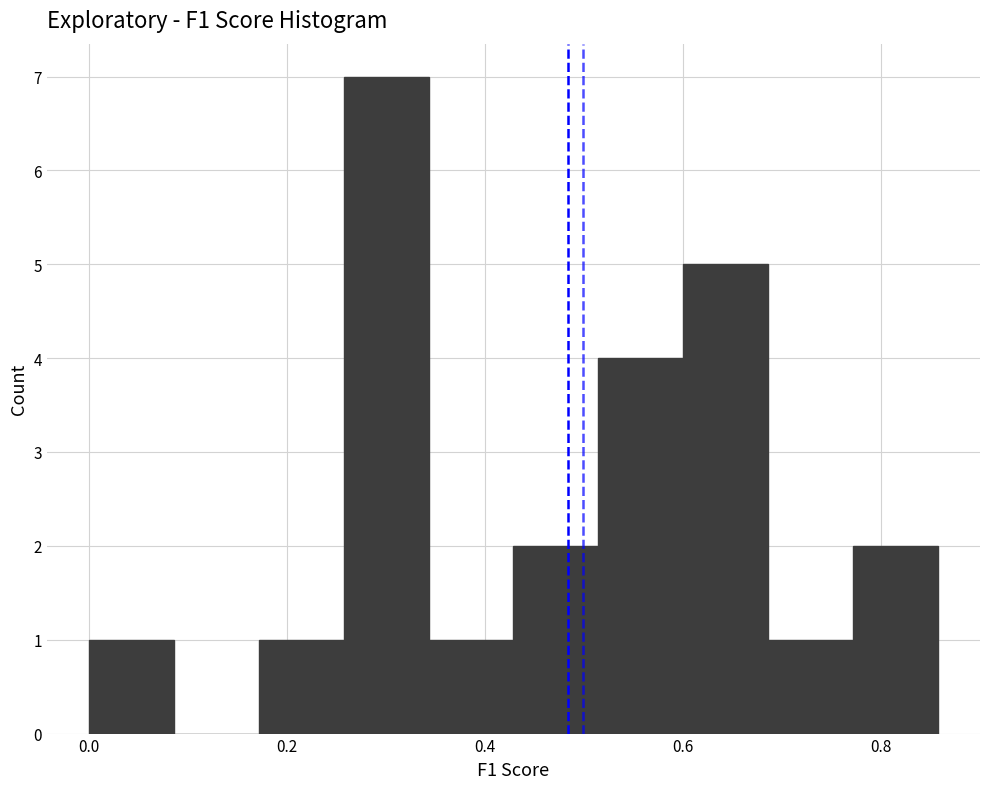

Reading left to right, transcribe this chart: for each bar, give the range it covers on the x-axis and its height. Neither the bar edges nor the heights are printed on the chart, so give them approximately, as read against the axes.

0.00 to 0.08: 1
0.08 to 0.18: 0
0.18 to 0.26: 1
0.26 to 0.34: 7
0.34 to 0.42: 1
0.42 to 0.52: 2
0.52 to 0.60: 4
0.60 to 0.68: 5
0.68 to 0.78: 1
0.78 to 0.86: 2